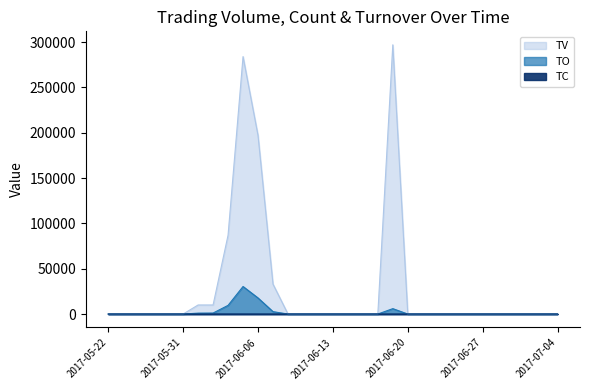

True or false: TV and TO intersect in this chart.

False